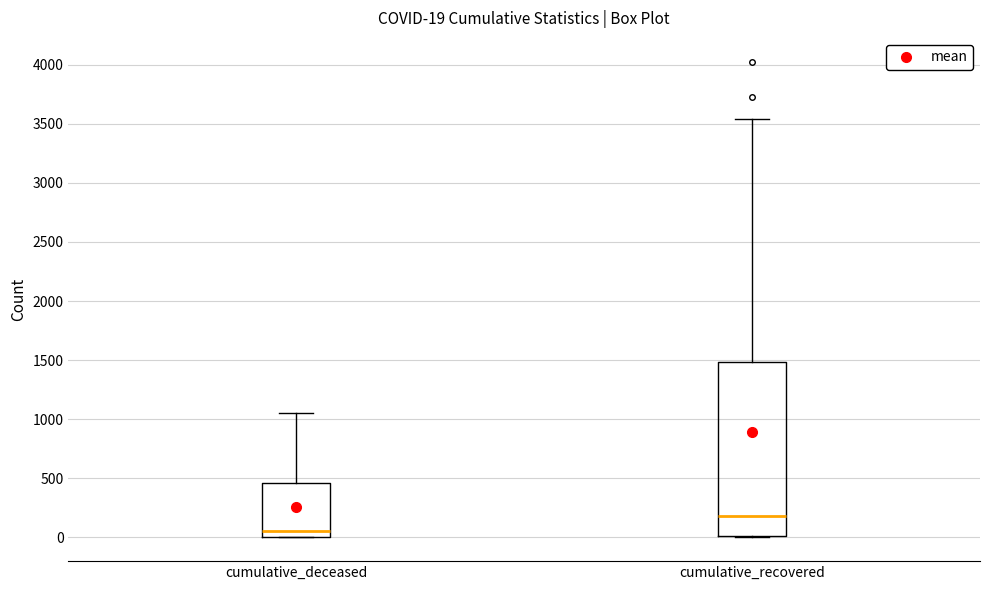

Which box's median line is the highest?

cumulative_recovered